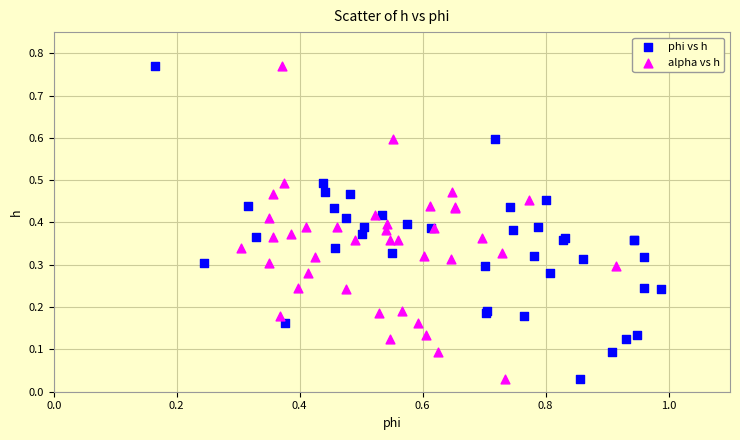

What are all the series names shown in the legend?

phi vs h, alpha vs h